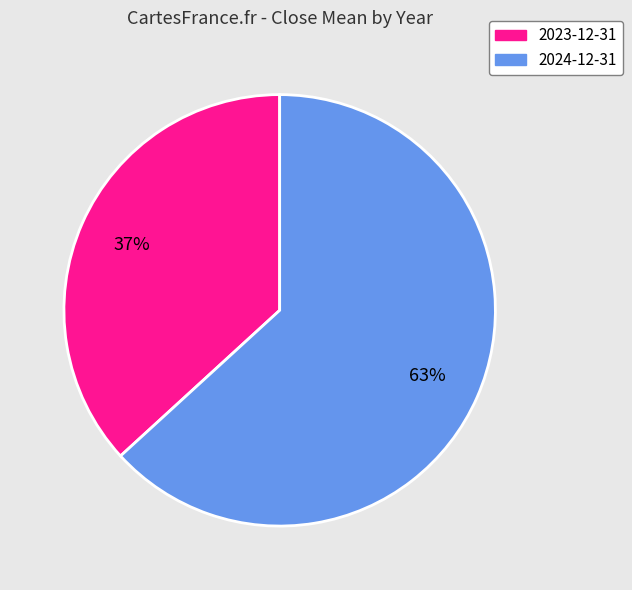

True or false: 2023-12-31 accounts for 28% of the total.

False